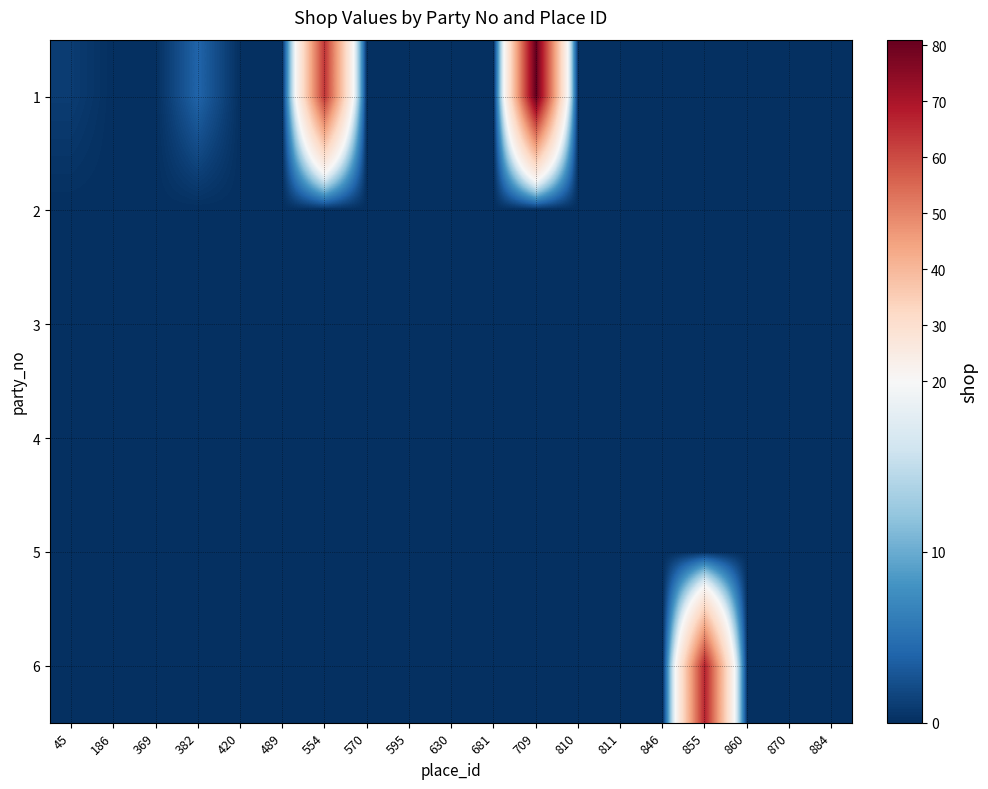

At which category is the sum across all series the highest?

709